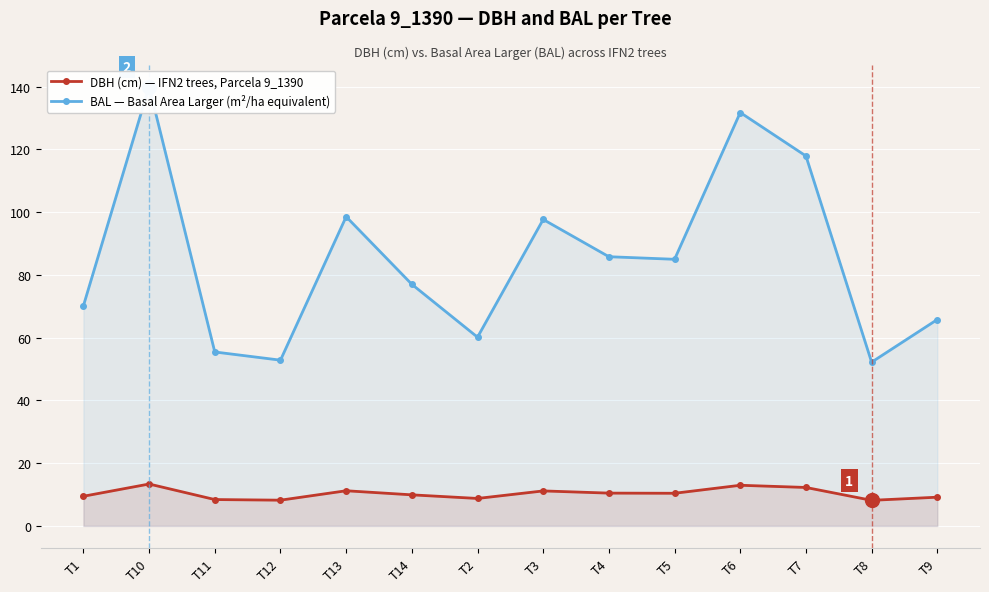

What is the minimum value shown in the chart?

8.2